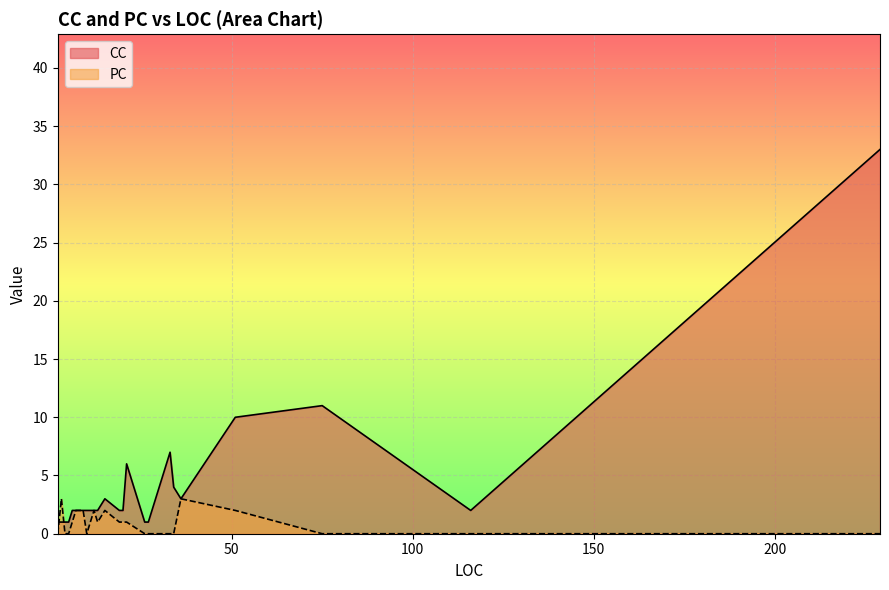

Is it true that PC equals 1 at 7?

False